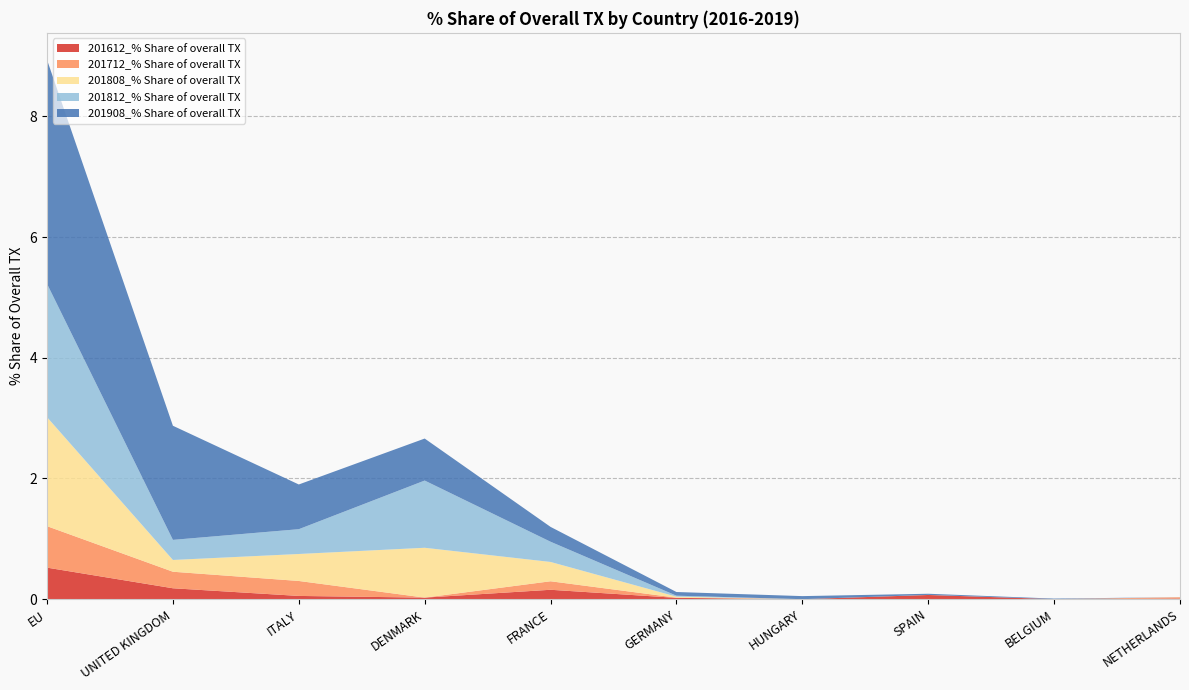

Reading left to right, list all the values displayed in this chart.

201612_% Share of overall TX: 0.5	0.2	0.1	0.0	0.2	0.0	0.0	0.1	0.0	0.0
201712_% Share of overall TX: 0.7	0.3	0.2	0.0	0.1	0.0	0.0	0.0	0.0	0.0
201808_% Share of overall TX: 1.8	0.2	0.4	0.8	0.3	0.0	0.0	0.0	0.0	0.0
201812_% Share of overall TX: 2.2	0.3	0.4	1.1	0.3	0.0	0.0	0.0	0.0	0.0
201908_% Share of overall TX: 3.7	1.9	0.7	0.7	0.2	0.1	0.1	0.0	0.0	0.0